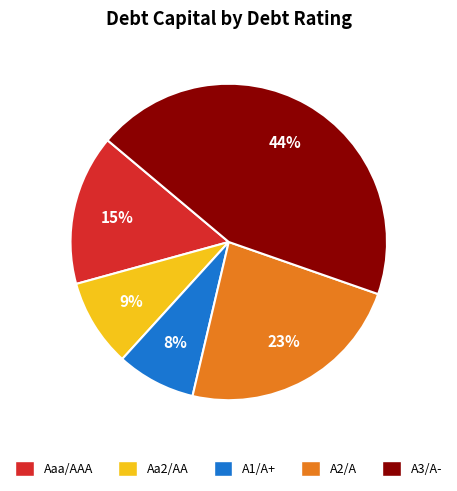

Is there a majority slice in this chart?

No